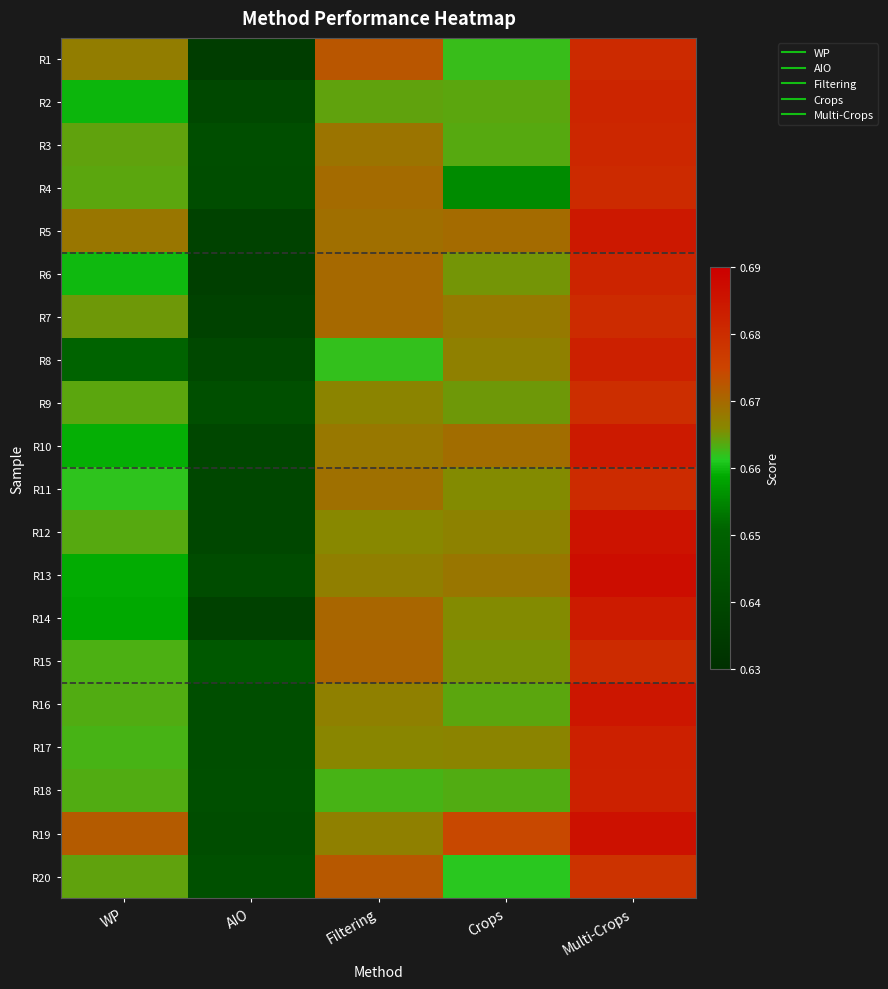

What is the smallest value displayed?

0.6